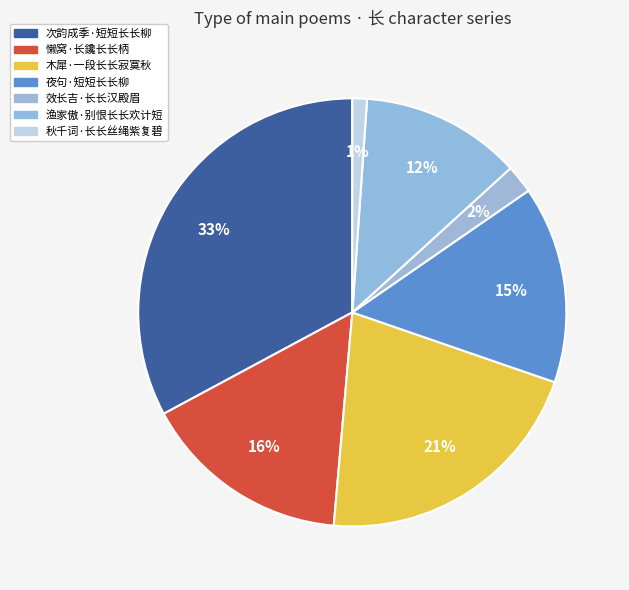

How many segments does this pie chart have?

7